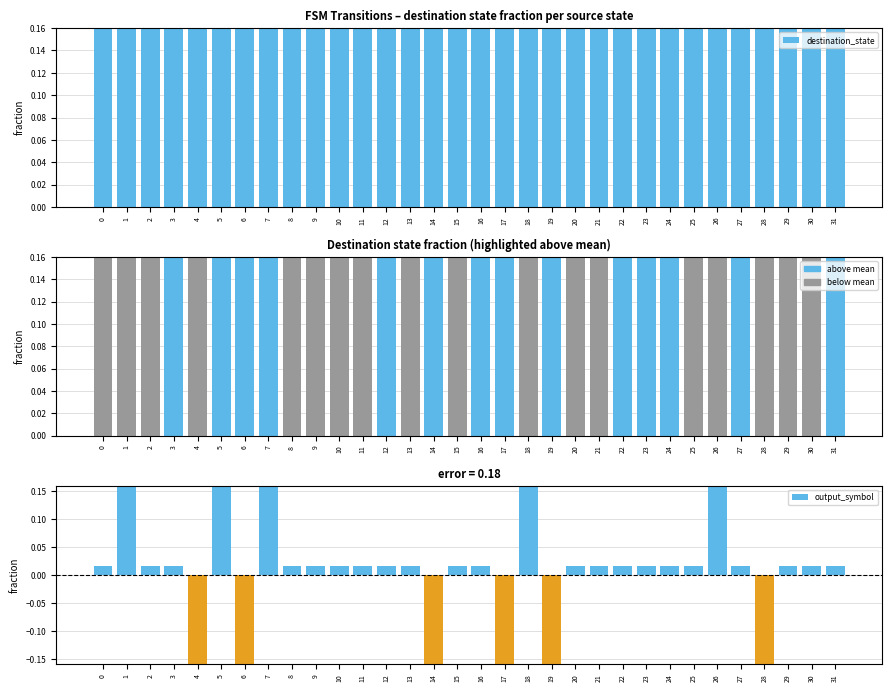

At how many categories does at least one series exceed 0?

32